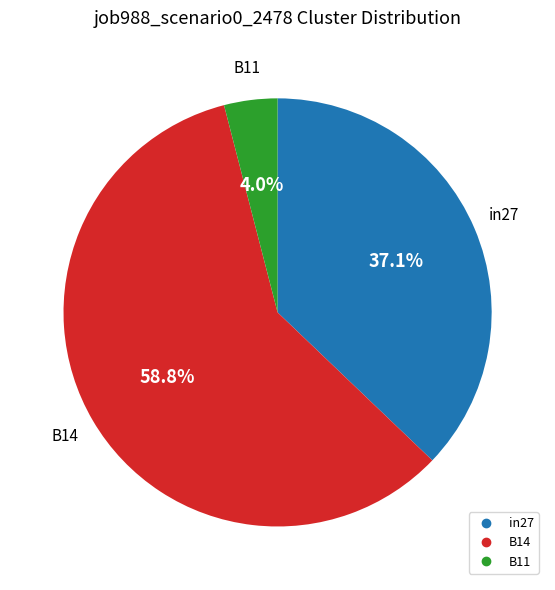

Is in27 the majority of the pie?

No